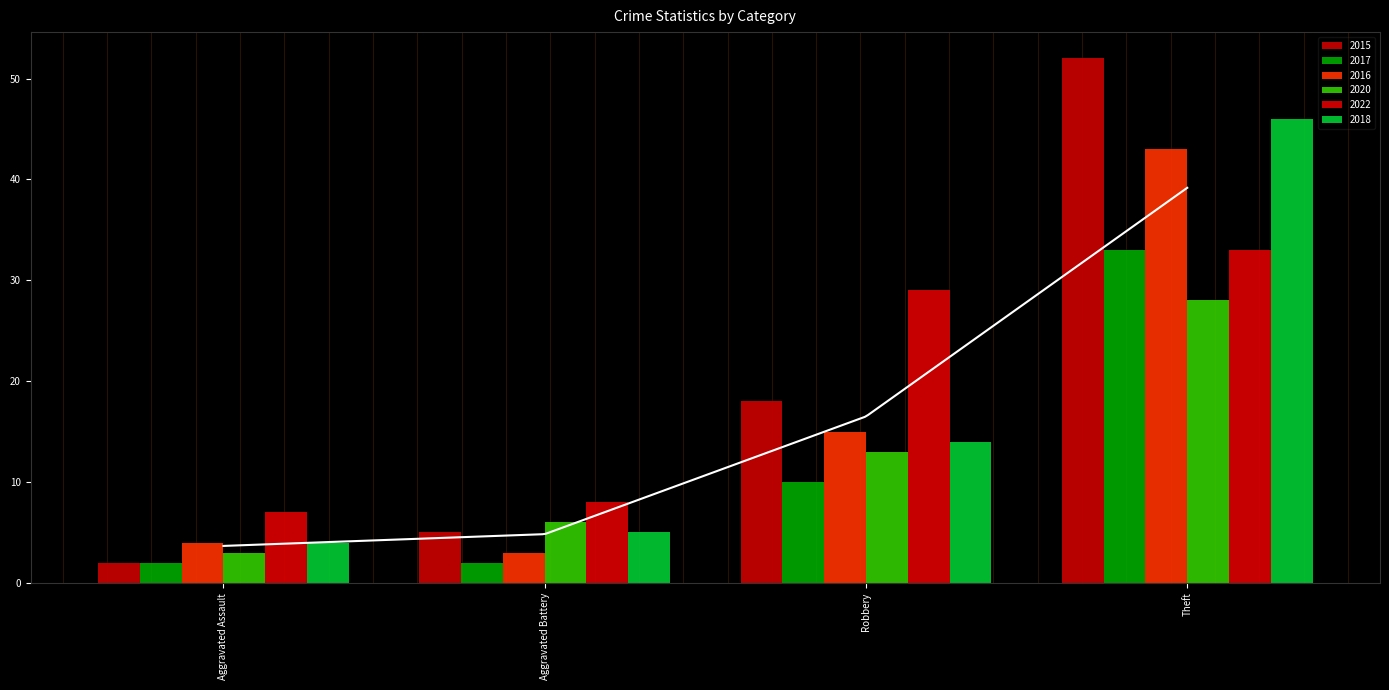

What is the label of the 2nd bar from the right?

Robbery